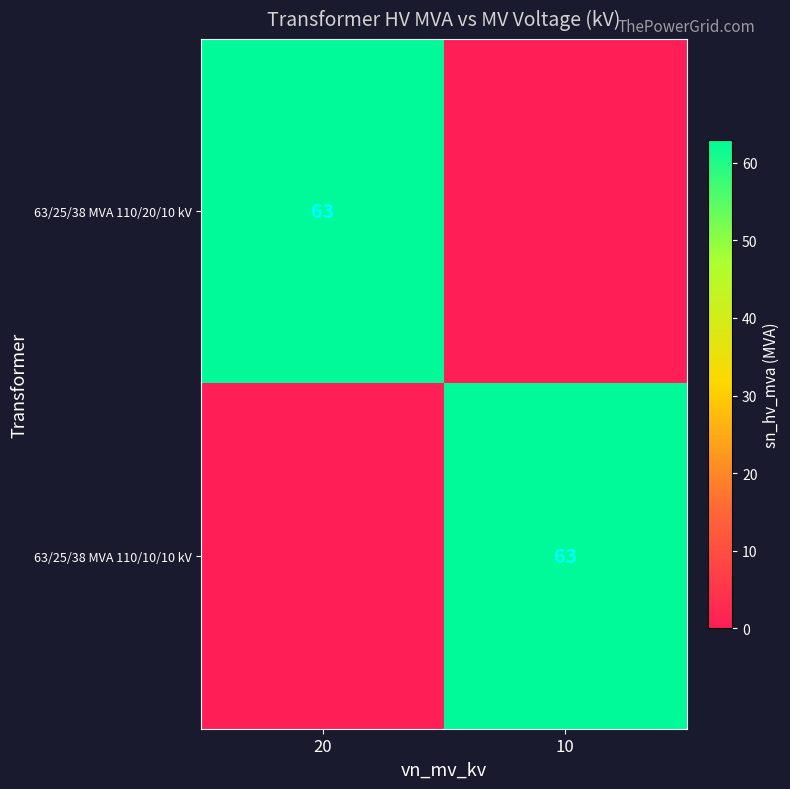

At which category is the sum across all series the highest?

20